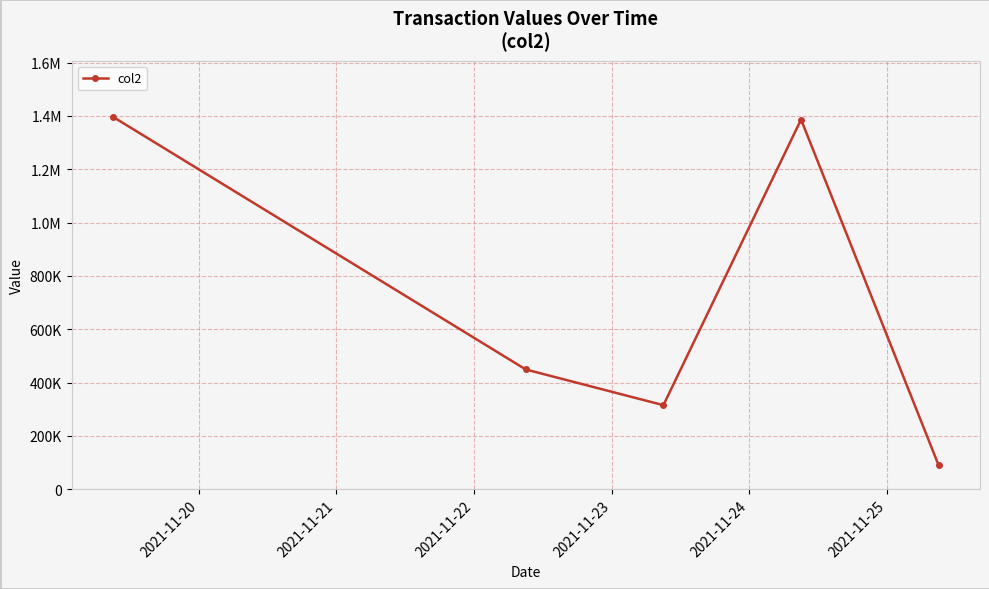

Is this an area chart (filled region under the line)?

No